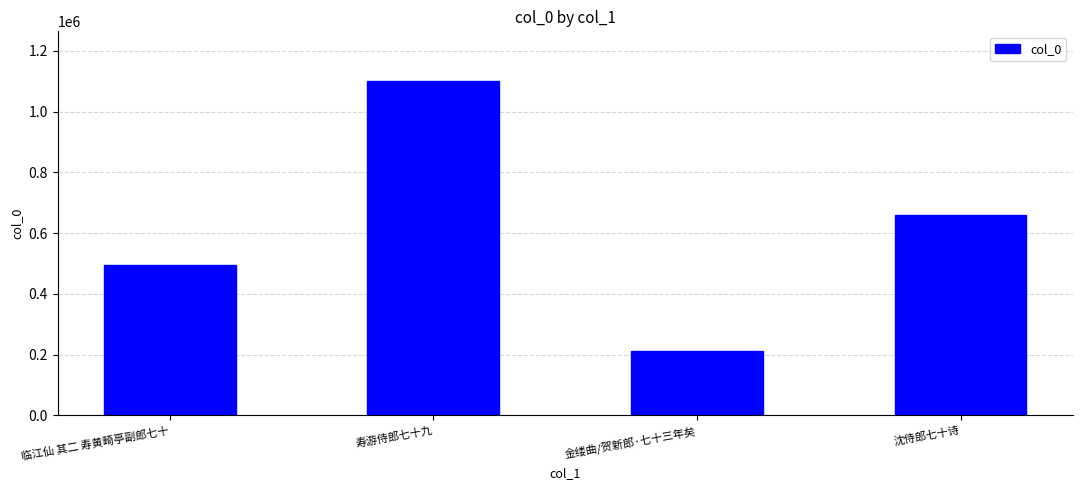

Are the bars horizontal?

No